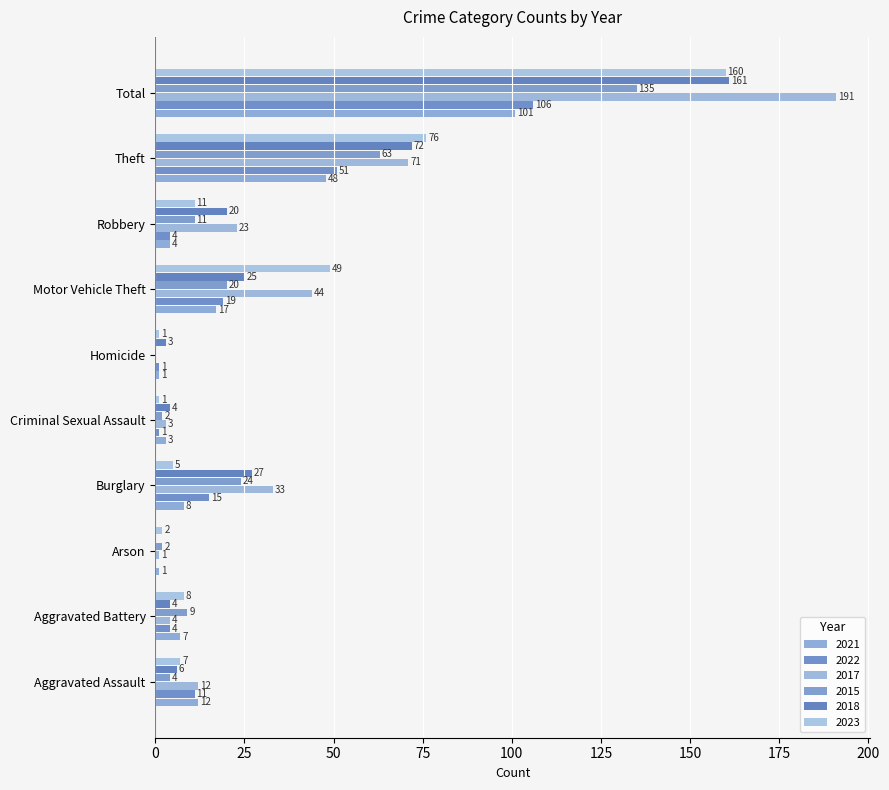

What is the total value across all series at Burglary?

112